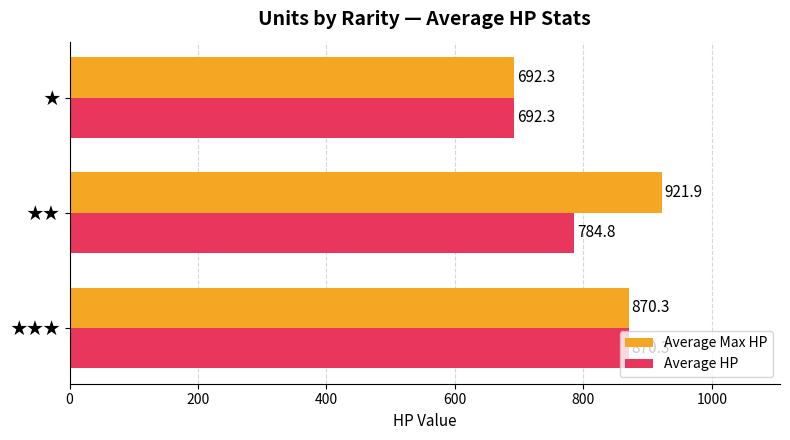

Which series has the largest range (max minus min)?

Average Max HP